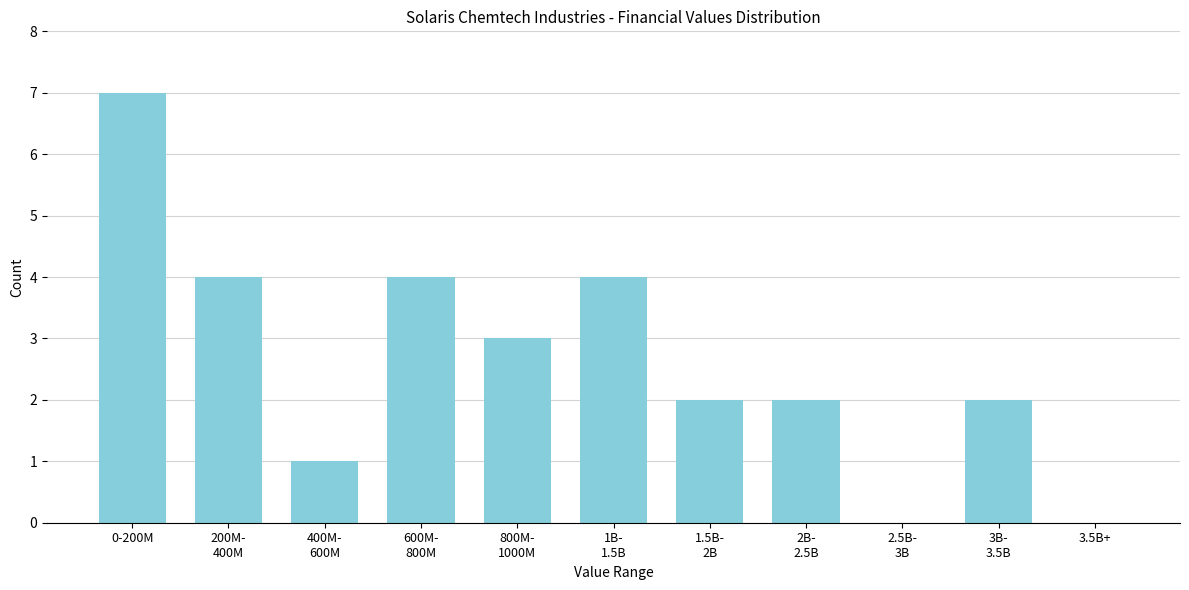

Which label corresponds to the largest value in the chart?

0-200M